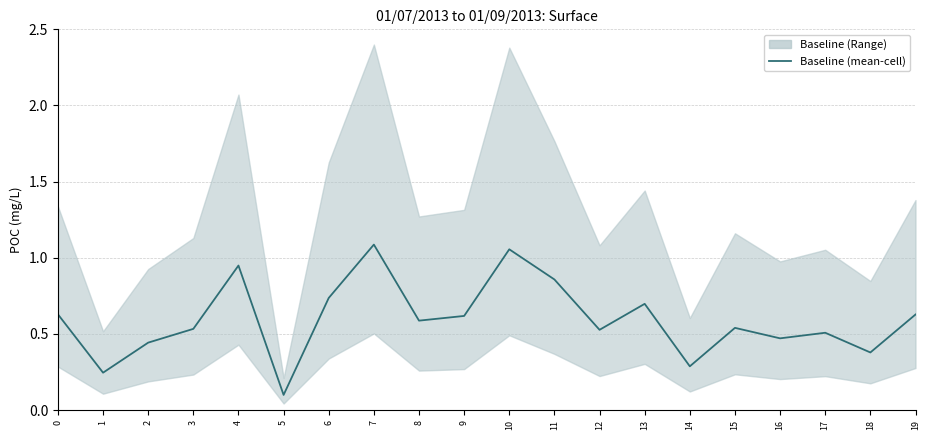

Between 15 and 3, which is larger?

15